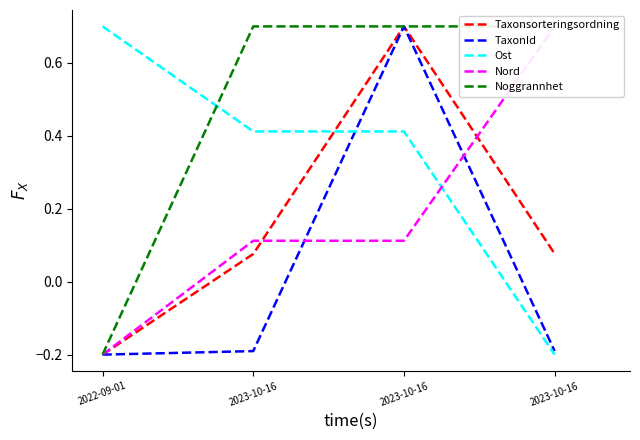

Which has a higher value, 2023-10-16 or 2022-09-01?

2023-10-16